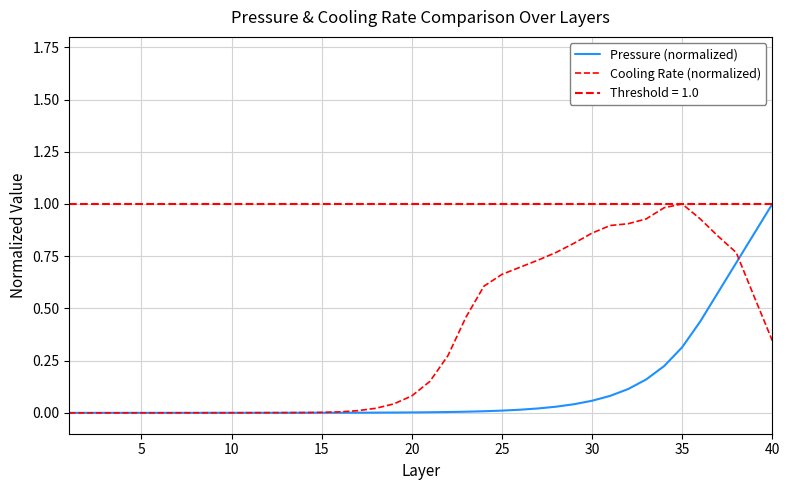

How many positive values does the Cooling Rate (normalized) series have?

37